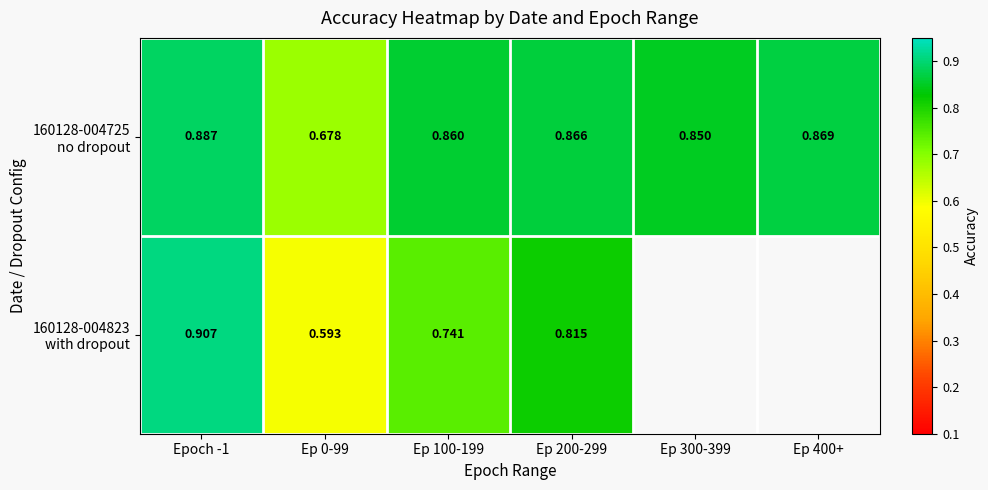

Between Ep 400+ and Ep 300-399, which is larger?

Ep 400+